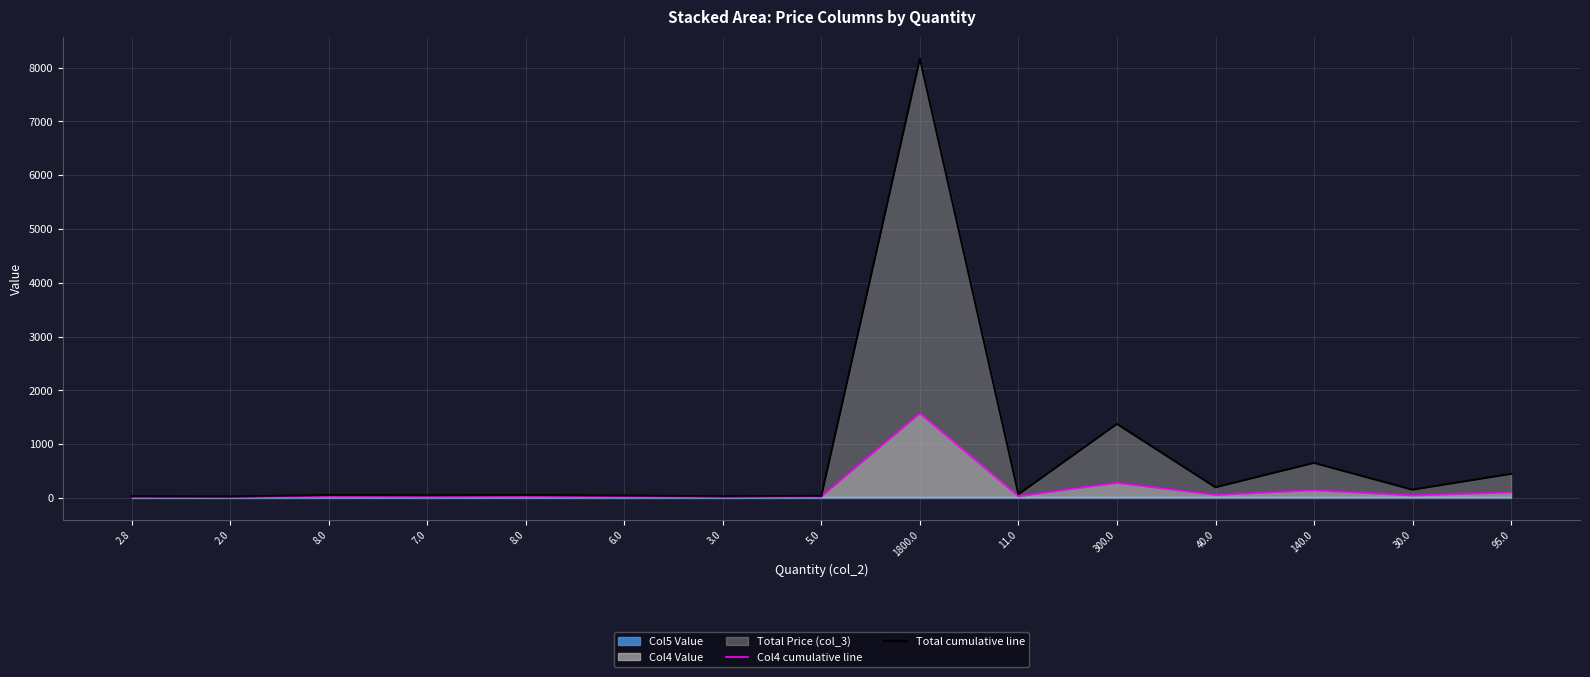

Reading right to left, what are all the values shown in this chart?

Col4 cumulative line: 95.0=96.7	30.0=40.8	140.0=135.4	40.0=49.4	300.0=273.0	11.0=24.5	1800.0=1563.0	5.0=19.3	3.0=17.6	6.0=20.2	8.0=21.9	7.0=21.0	8.0=21.9	2.0=16.7	2.8=17.4
Total cumulative line: 95.0=445.3	30.0=150.9	140.0=649.2	40.0=196.2	300.0=1374.0	11.0=64.8	1800.0=8169.0	5.0=37.7	3.0=28.6	6.0=42.2	8.0=51.2	7.0=46.7	8.0=51.2	2.0=24.1	2.8=27.7